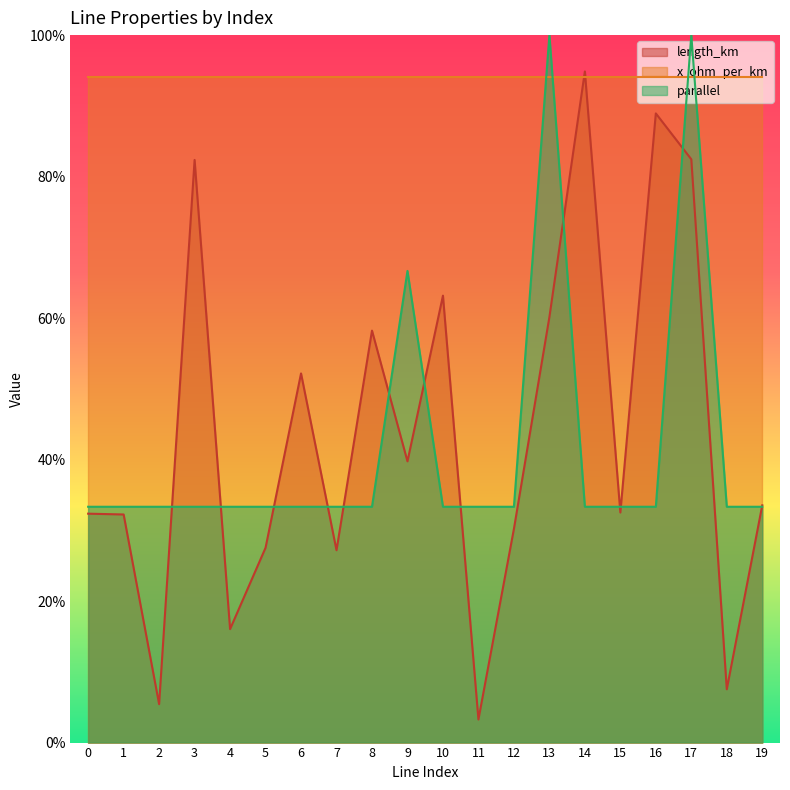

Rank the categories by length_km value from highest to lowest.

14, 16, 17, 3, 10, 13, 8, 6, 9, 19, 15, 0, 1, 12, 5, 7, 4, 18, 2, 11